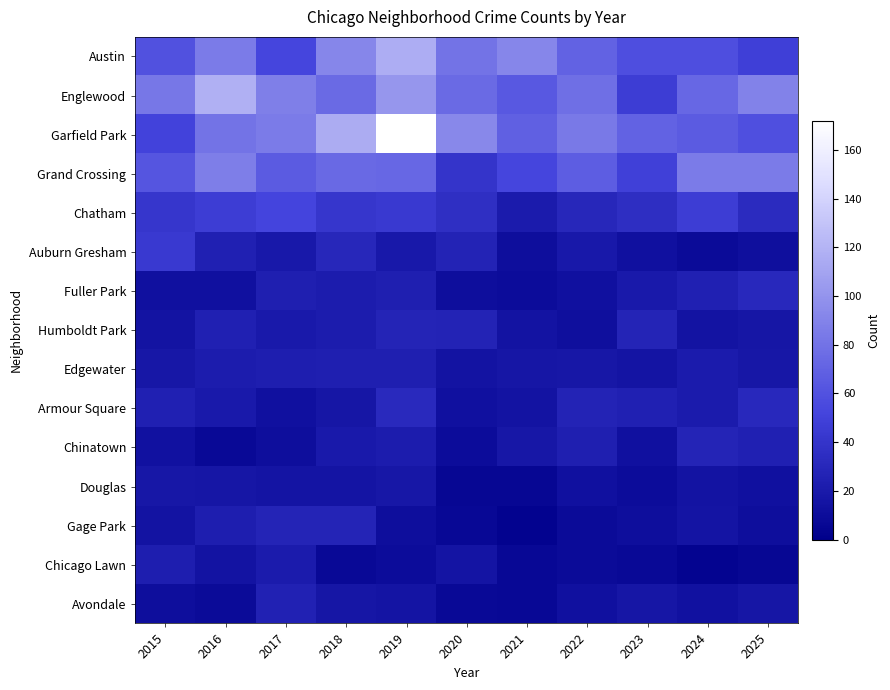

At how many categories does at least one series exceed 30?

11